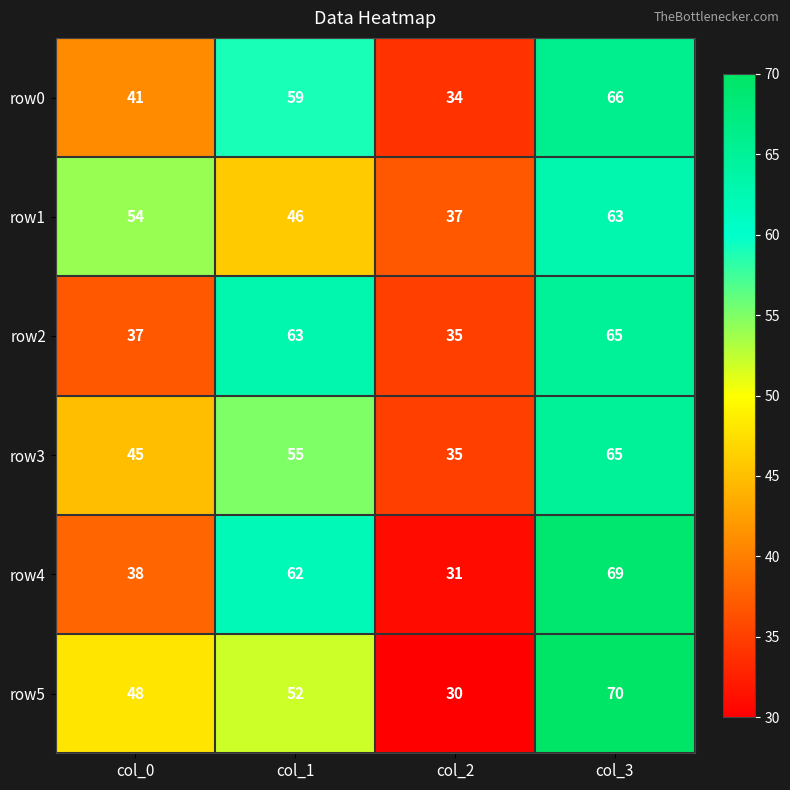

Reading left to right, extract all data points from this chart.

row0: col_0=41	col_1=59	col_2=34	col_3=66
row1: col_0=54	col_1=46	col_2=37	col_3=63
row2: col_0=37	col_1=63	col_2=35	col_3=65
row3: col_0=45	col_1=55	col_2=35	col_3=65
row4: col_0=38	col_1=62	col_2=31	col_3=69
row5: col_0=48	col_1=52	col_2=30	col_3=70